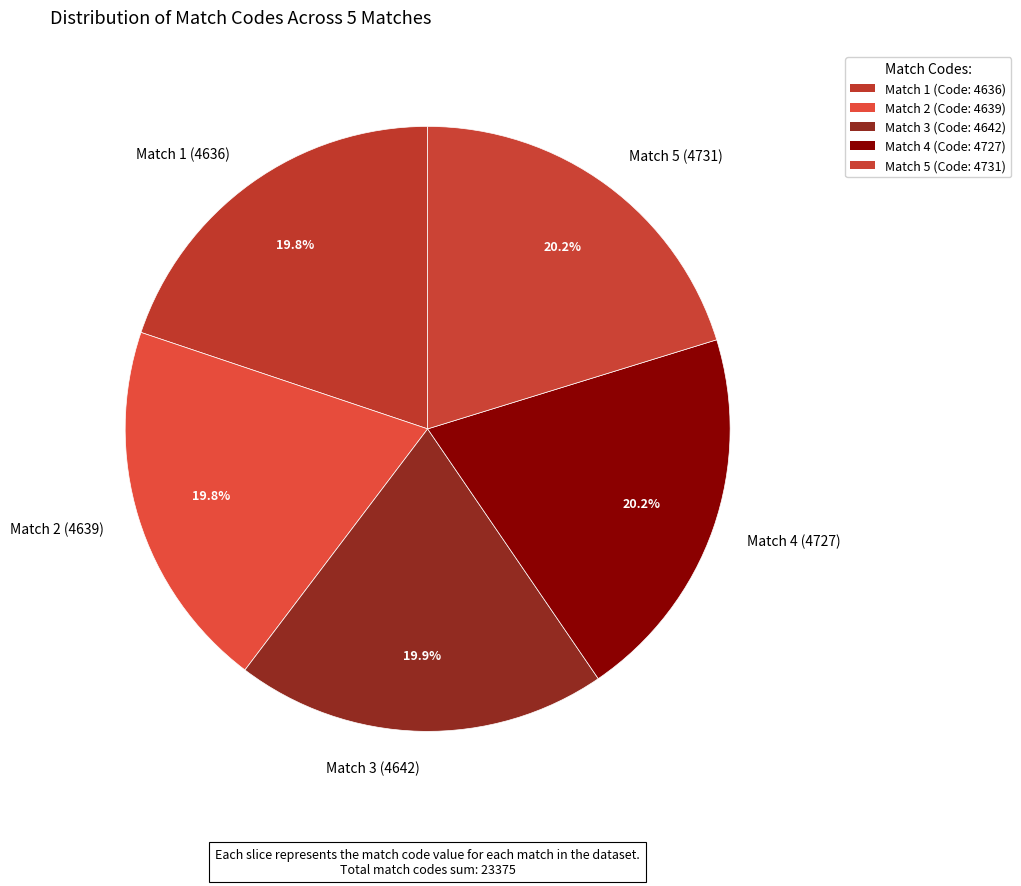

To the nearest percent, what percentage of the pie is Match 4 (4727)?

20%